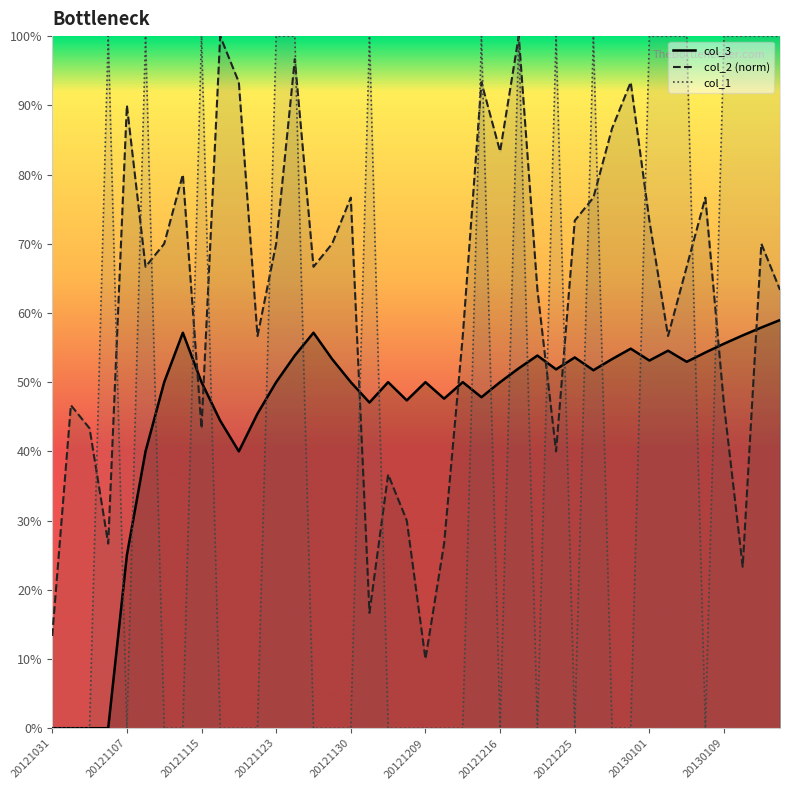

Is it true that col_1 equals 0.0 at 20121126?

True